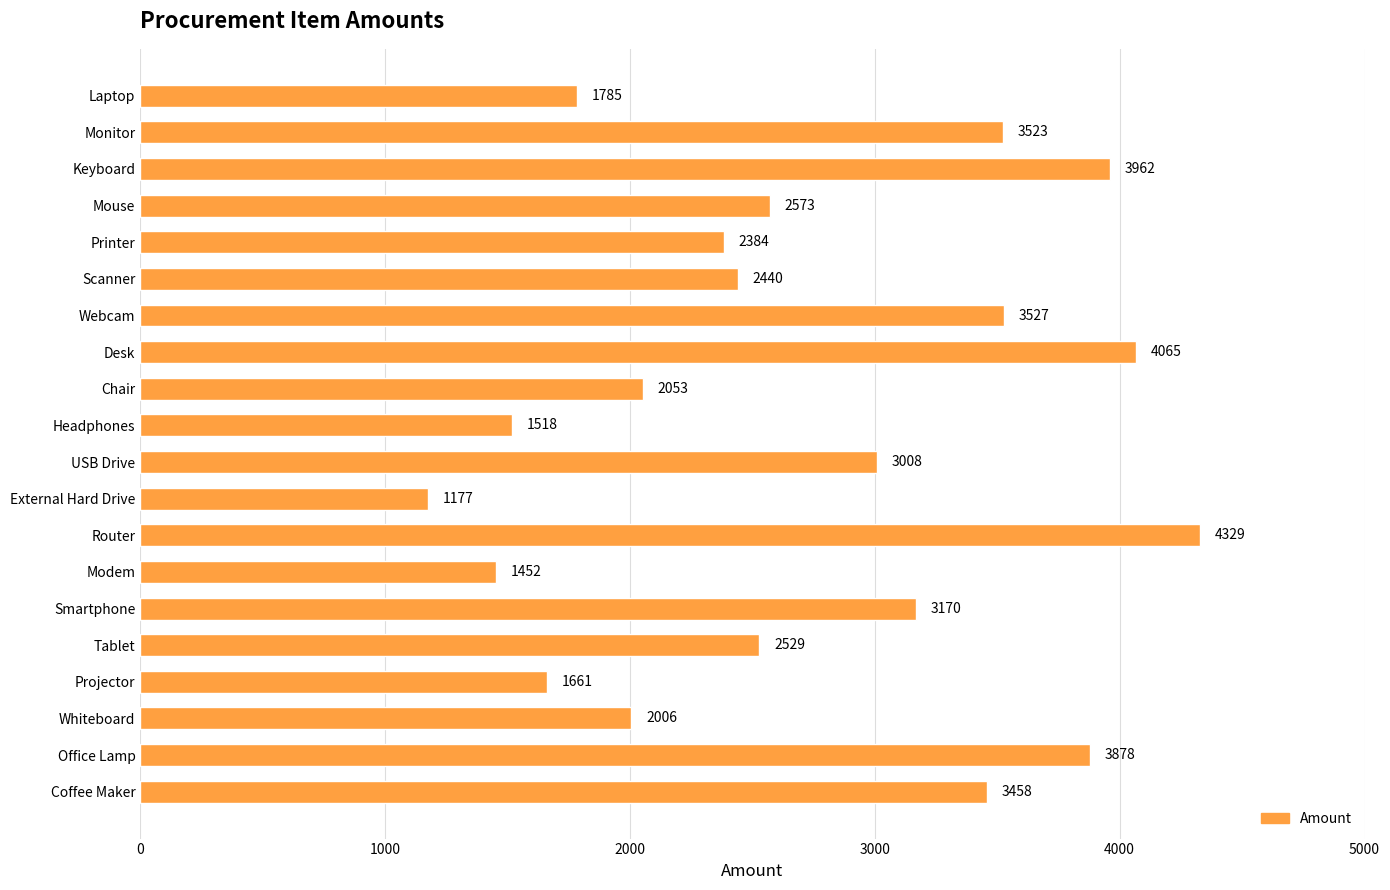

What is the greatest value displayed?

4329